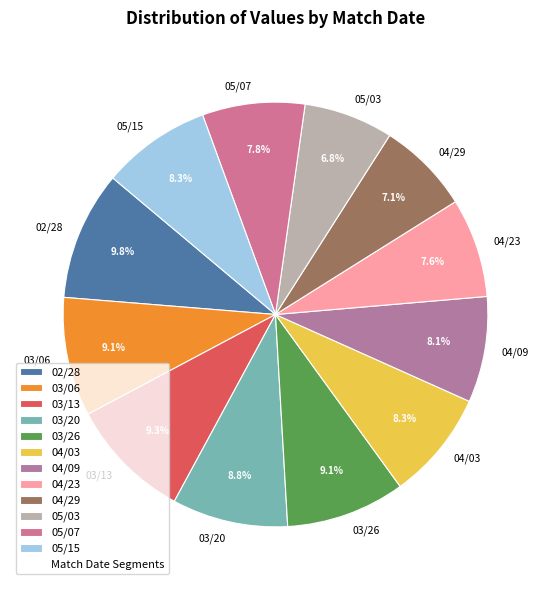

True or false: 03/06 accounts for 9% of the total.

True